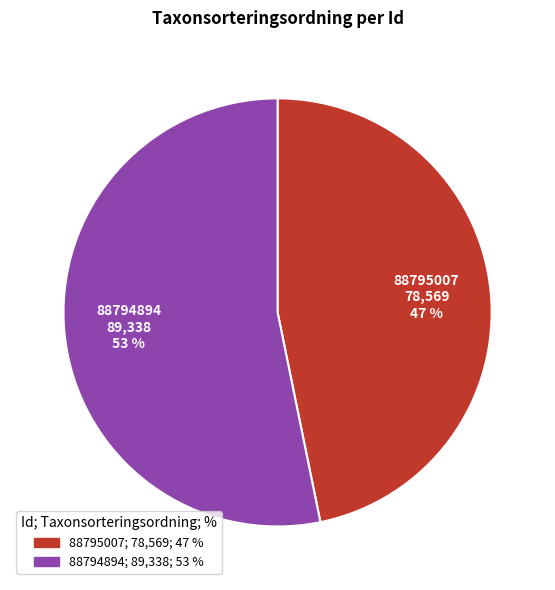

What percentage is the 88795007 slice, to the nearest percent?

47%